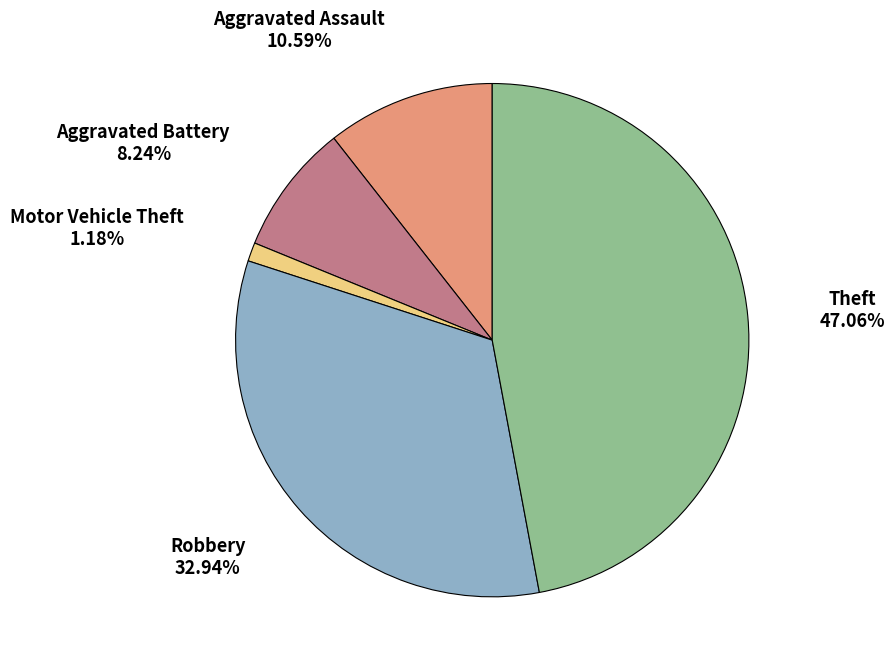

How much of the chart is everything except Motor Vehicle Theft?

98.8%